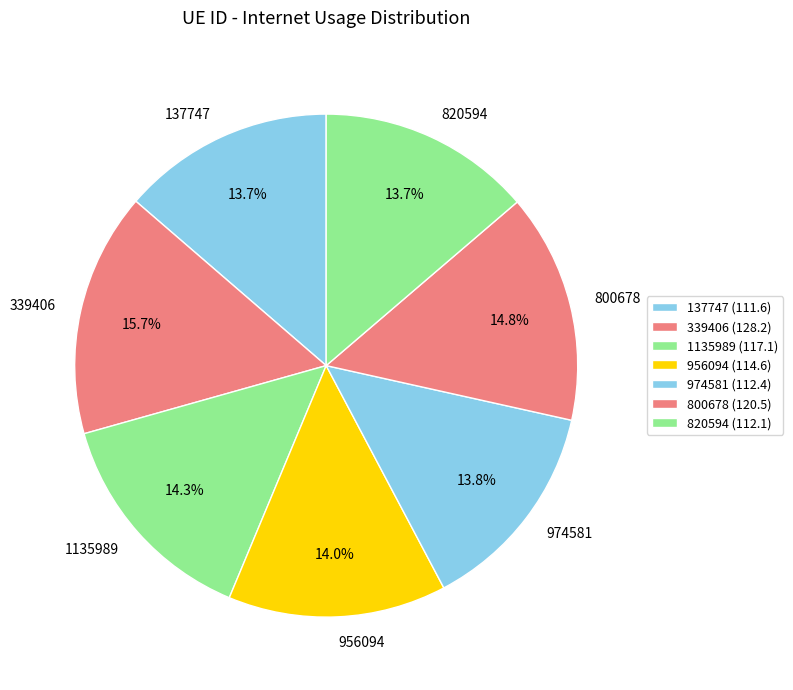

Does 339406 represent more than half of the total?

No